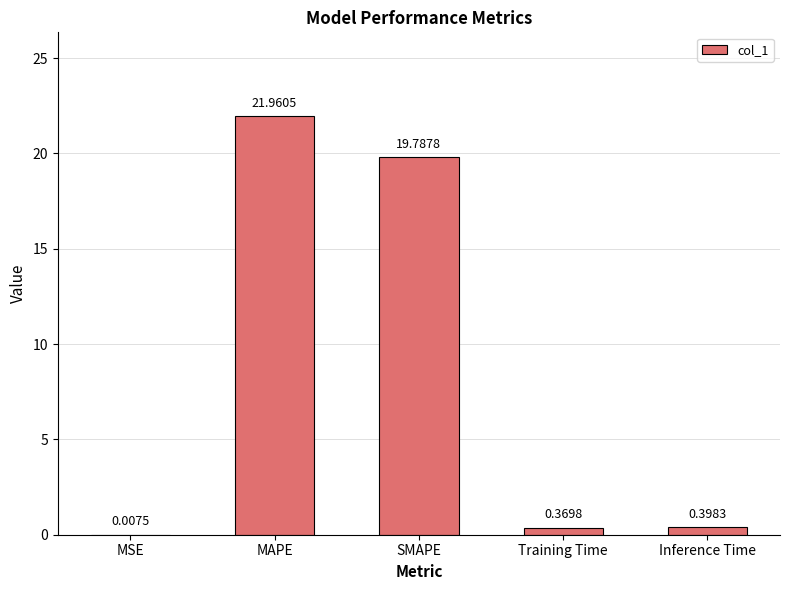

Where is the data nearest to the value 10?

Inference Time